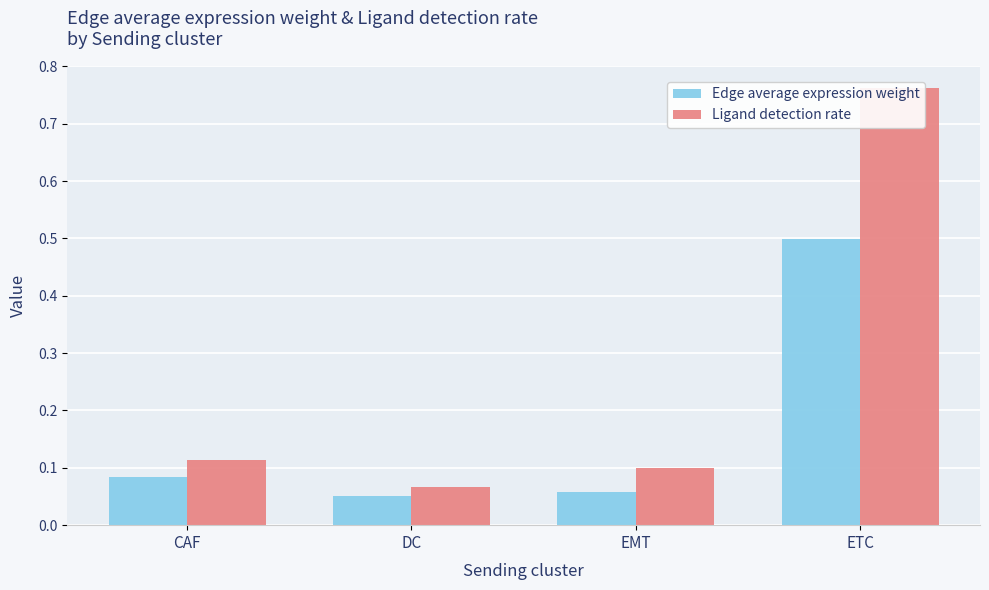

What is the maximum value shown in the chart?

0.8